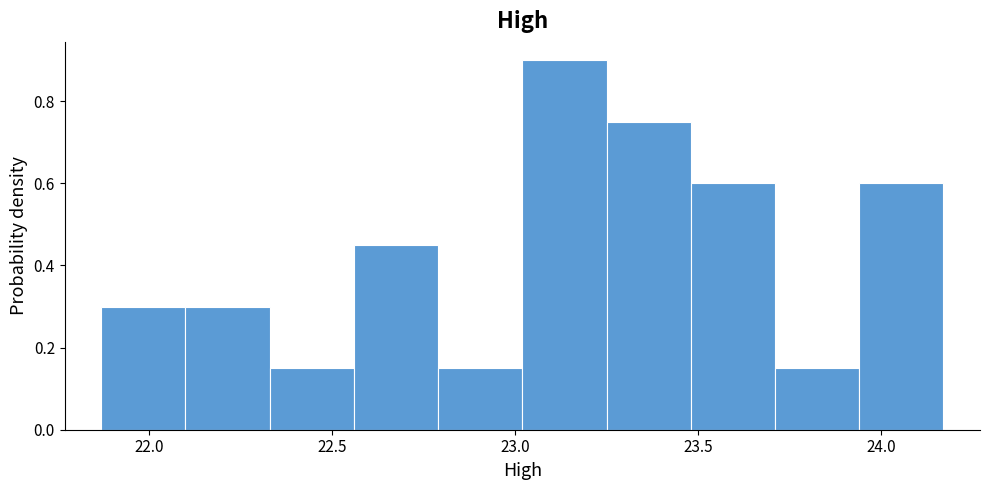

Reading left to right, transcribe this chart: for each bar, give the range it covers on the x-axis and its height. Neither the bar edges nor the heights are printed on the chart, so give them approximately, as read against the axes.

21.85 to 22.10: 0.30
22.10 to 22.35: 0.30
22.35 to 22.55: 0.14
22.55 to 22.80: 0.44
22.80 to 23.00: 0.14
23.00 to 23.25: 0.90
23.25 to 23.50: 0.74
23.50 to 23.70: 0.60
23.70 to 23.95: 0.14
23.95 to 24.15: 0.60